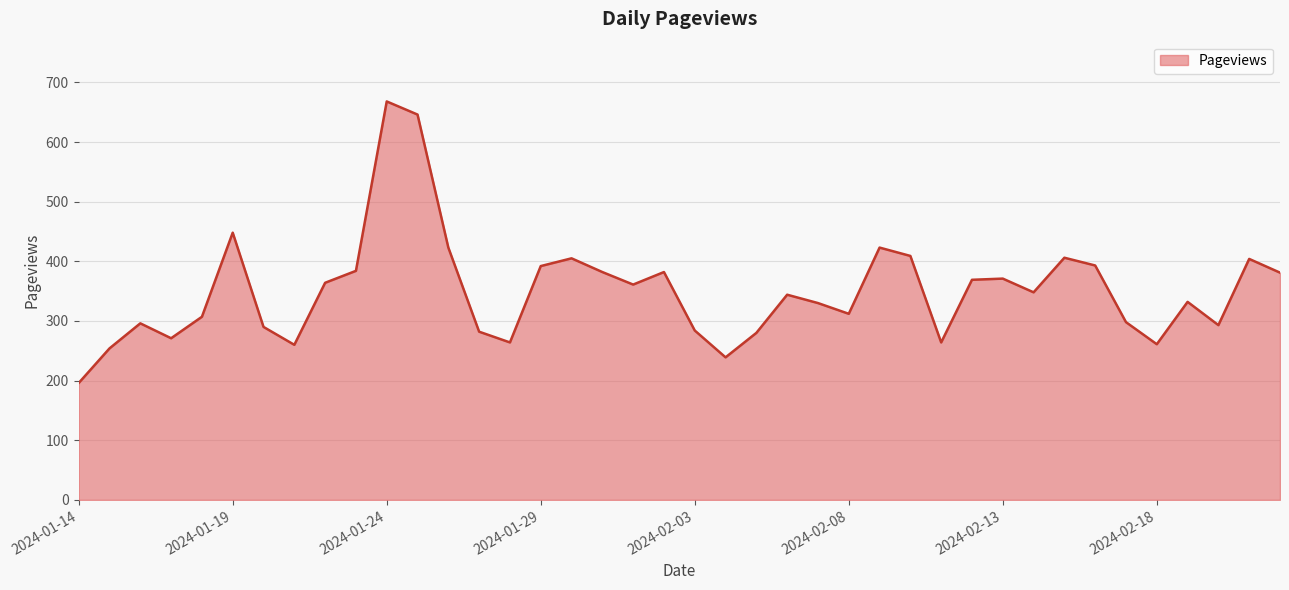

What is the maximum value shown in the chart?

668